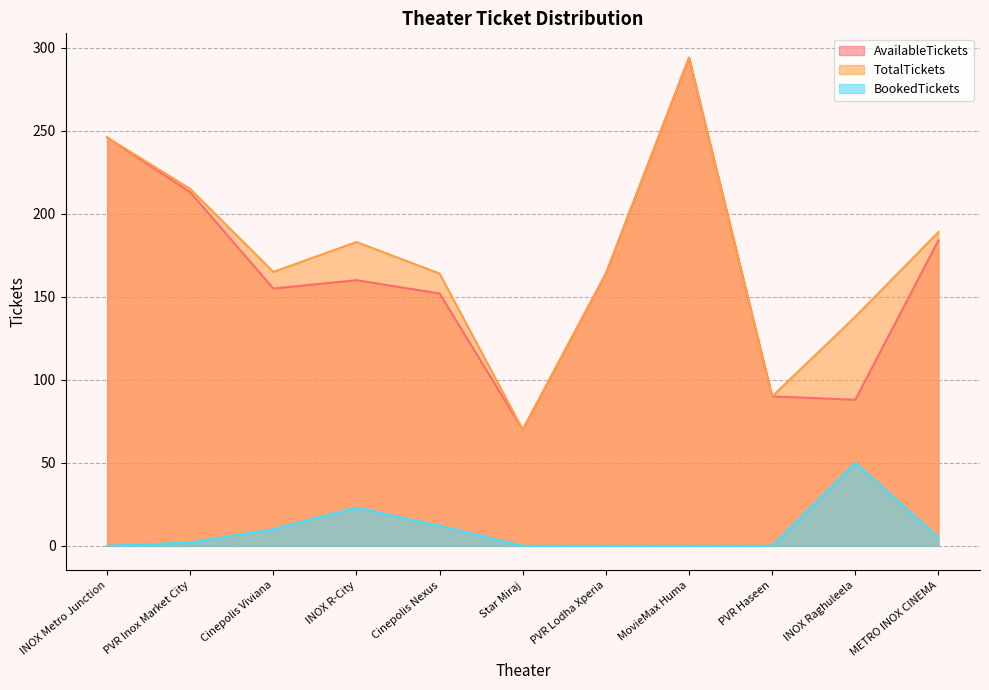

The value of BookedTickets at Cinepolis Viviana is 16. True or false?

False